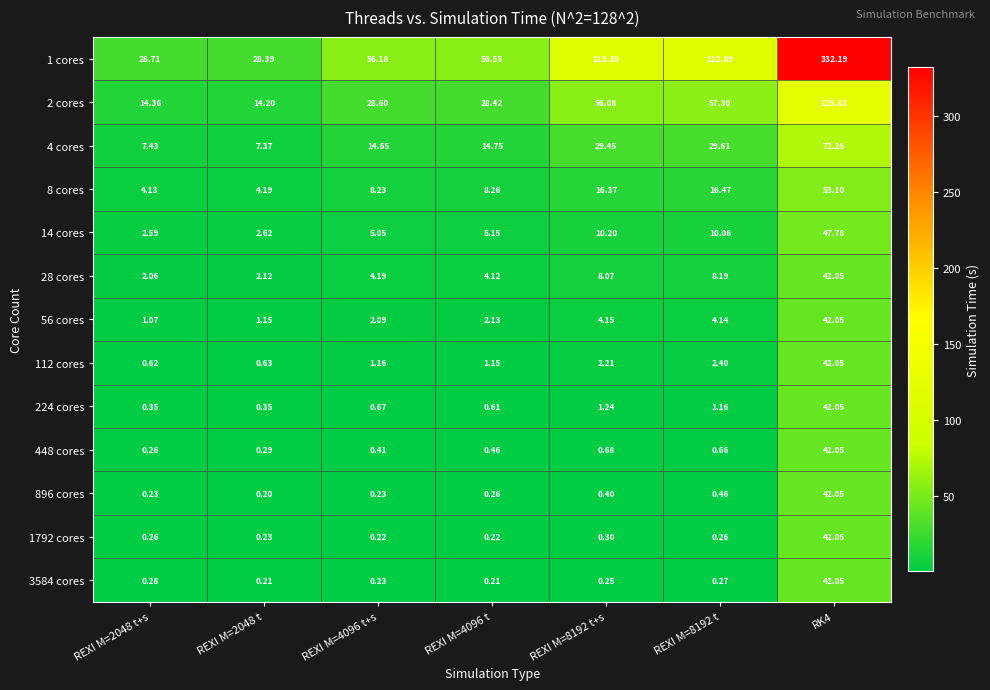

Which series has the widest spread of values?

1 cores